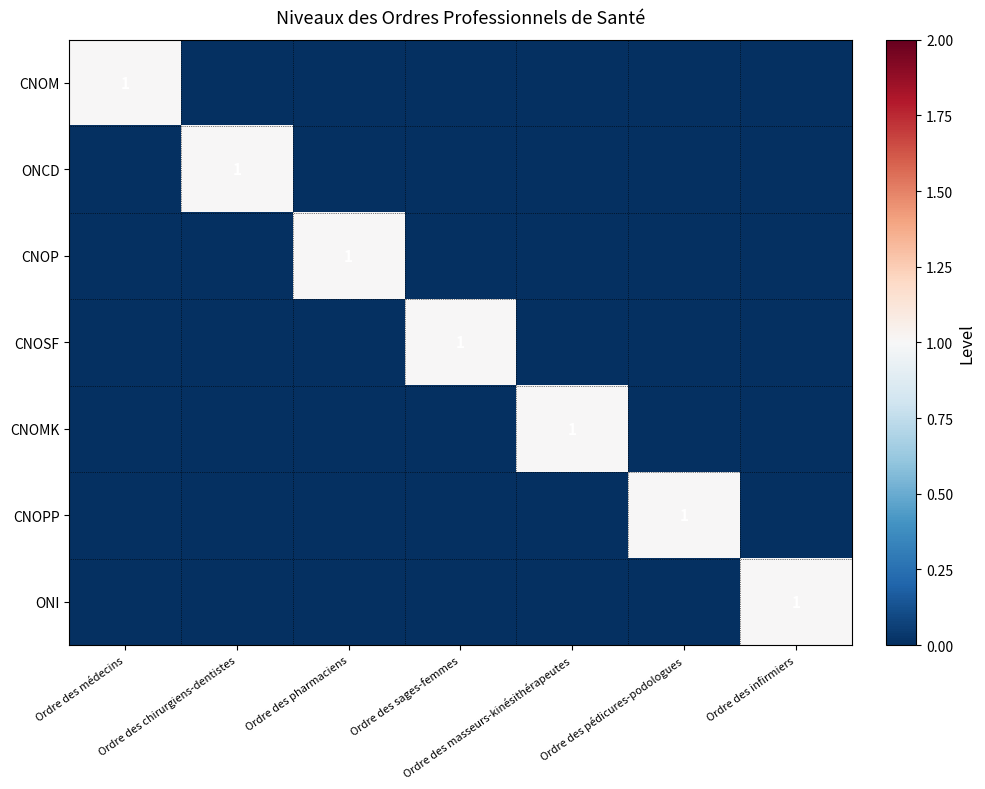

Is it true that ONI equals -1 at Ordre des masseurs-kinésithérapeutes?

False